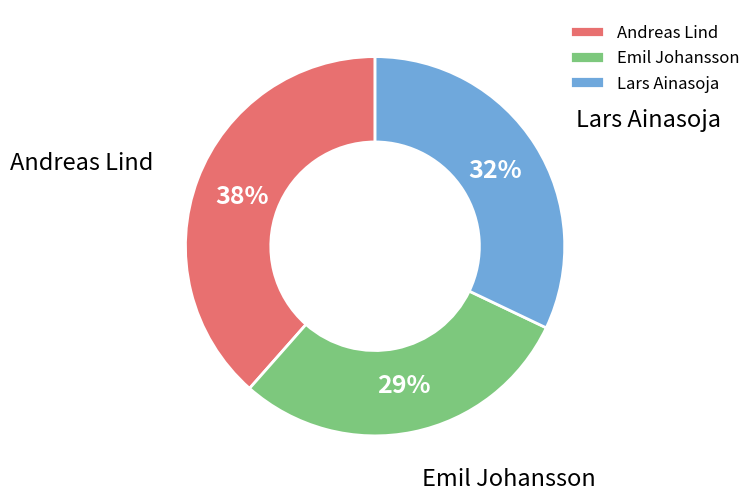

Combined, do Andreas Lind and Lars Ainasoja account for over 50%?

Yes